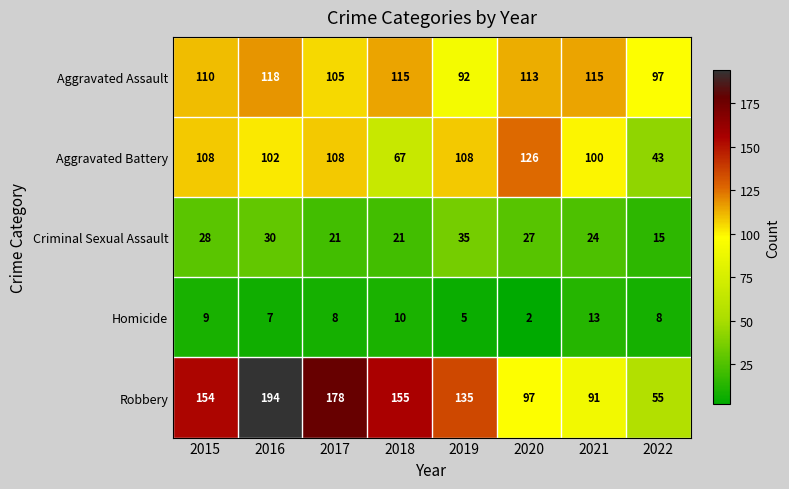

Count the Criminal Sexual Assault values in the range 21 to 30.

6